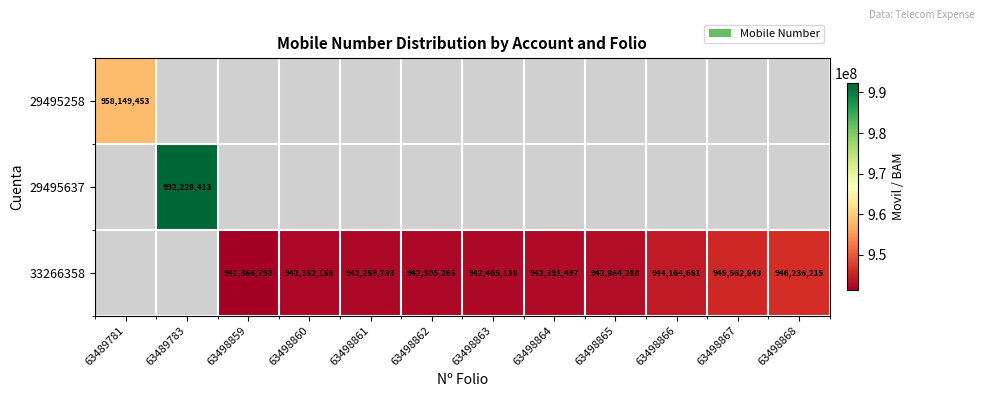

What is the difference between the 33266358 values at 63498861 and 63498864?

331764